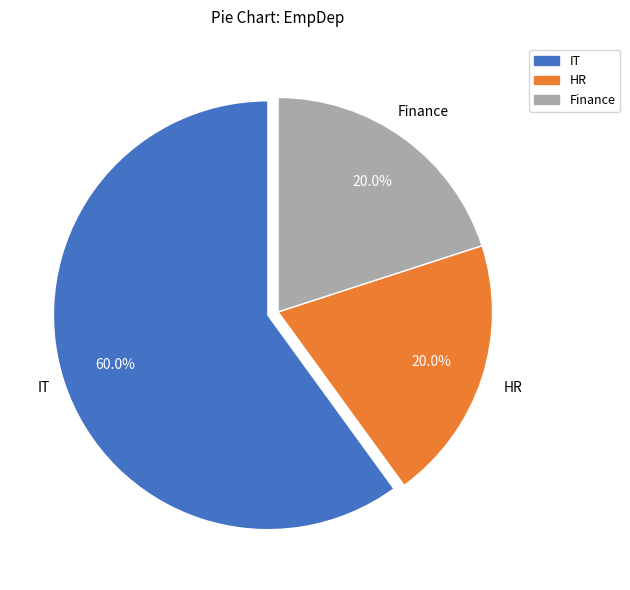

Count the number of slices in the pie.

3